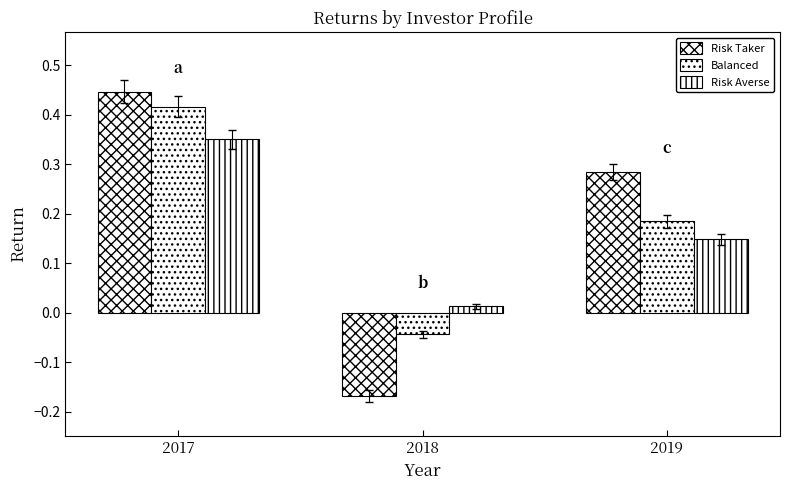

How many bars are there in each group?

3